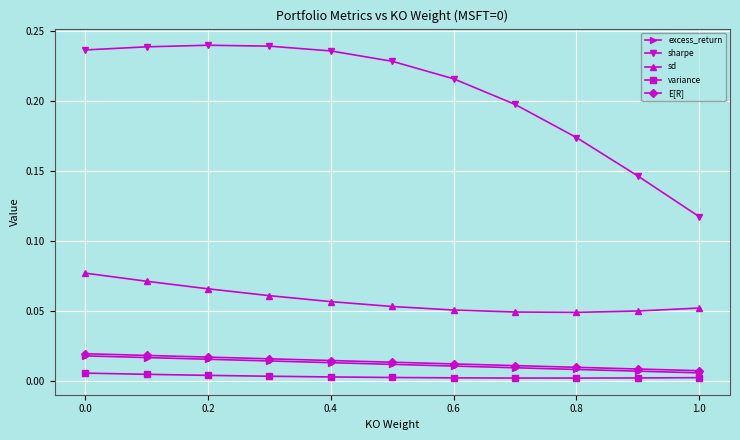

Which series has the largest total across all categories?

sharpe